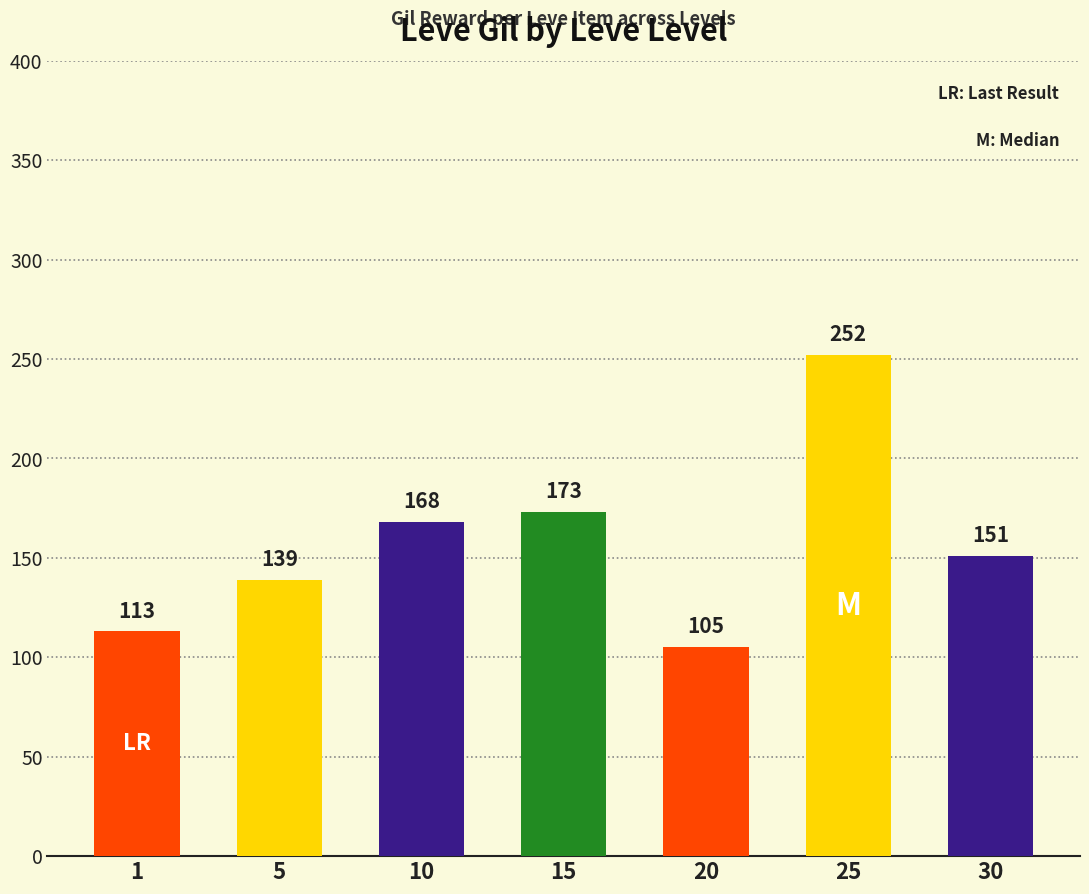

What is the difference between the maximum and minimum values?

147